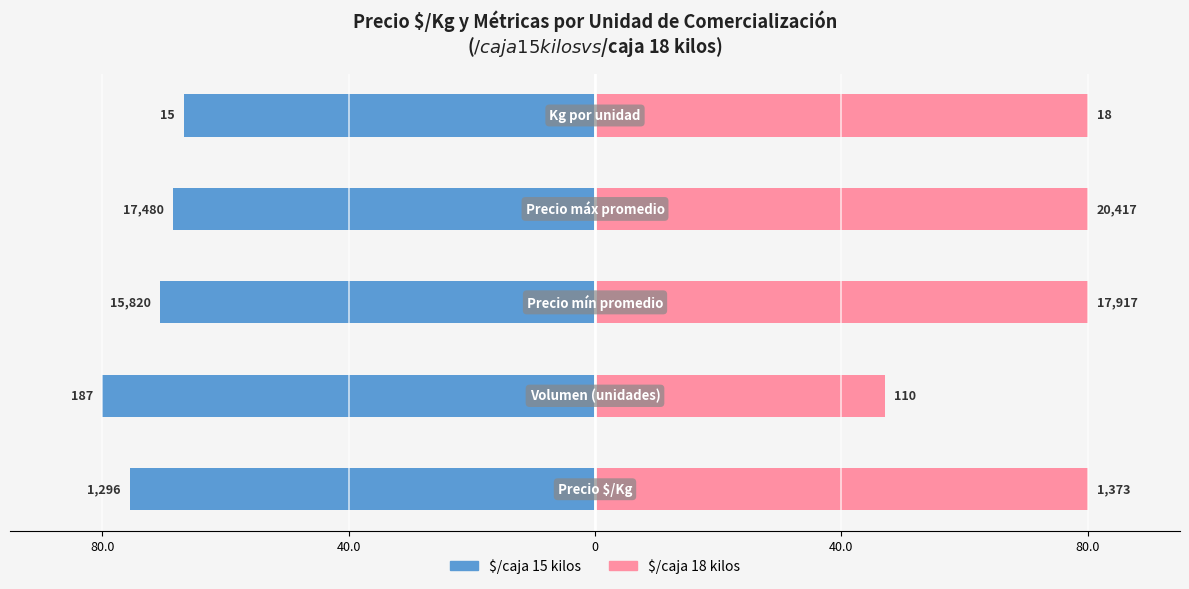

What is the difference between the highest and lowest values at 80.0?

155.5